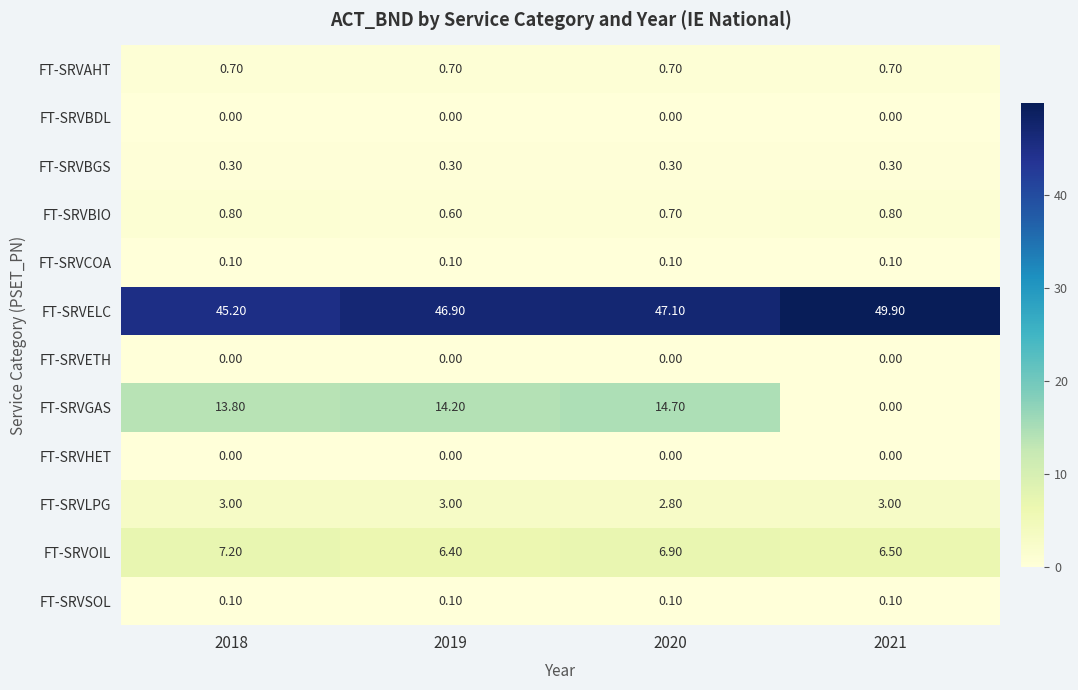

Which series has the widest spread of values?

FT-SRVGAS